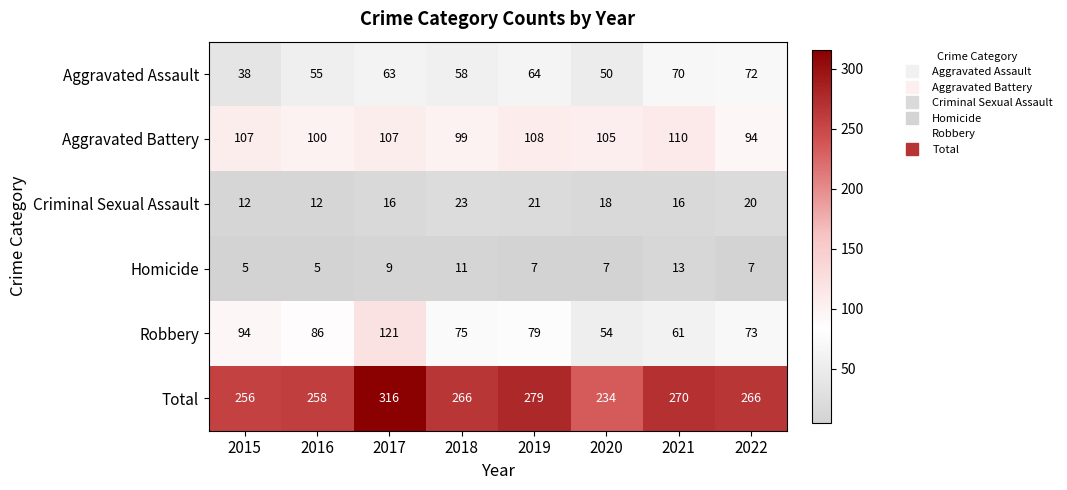

Read the Aggravated Assault value at 2017, to the nearest 10.

60